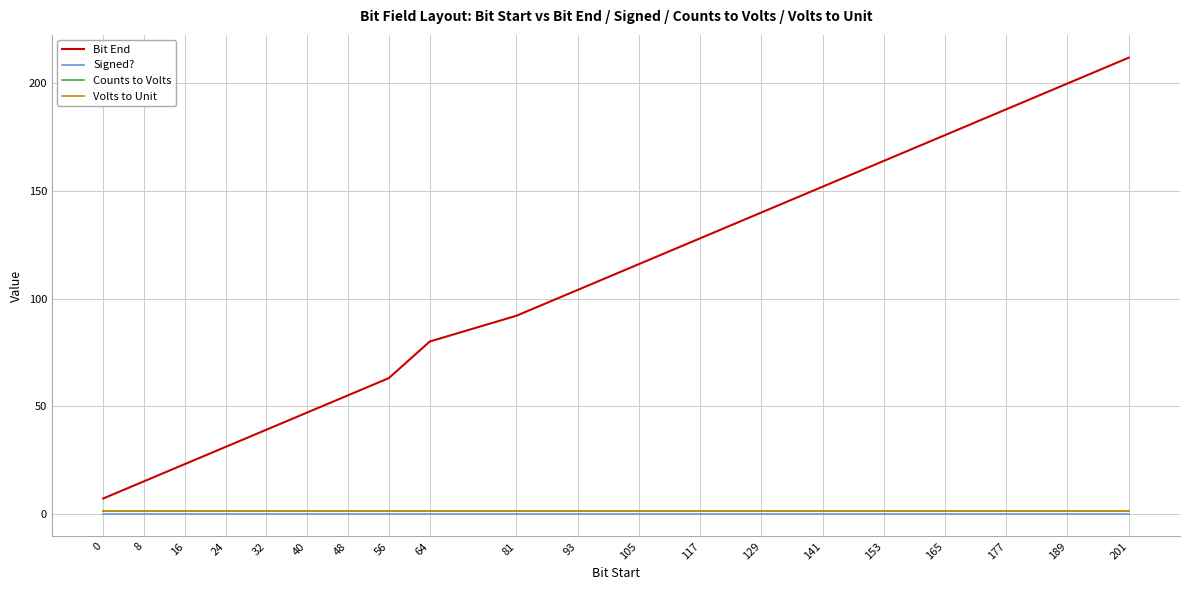

Is this an area chart (filled region under the line)?

No